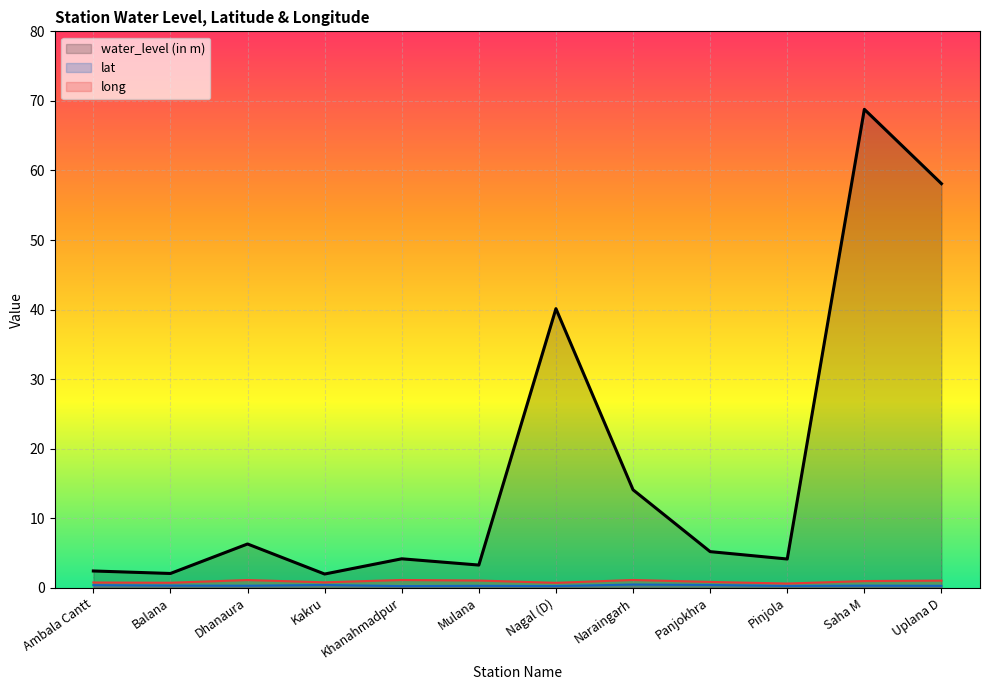

Which series has the largest total across all categories?

water_level (in m)